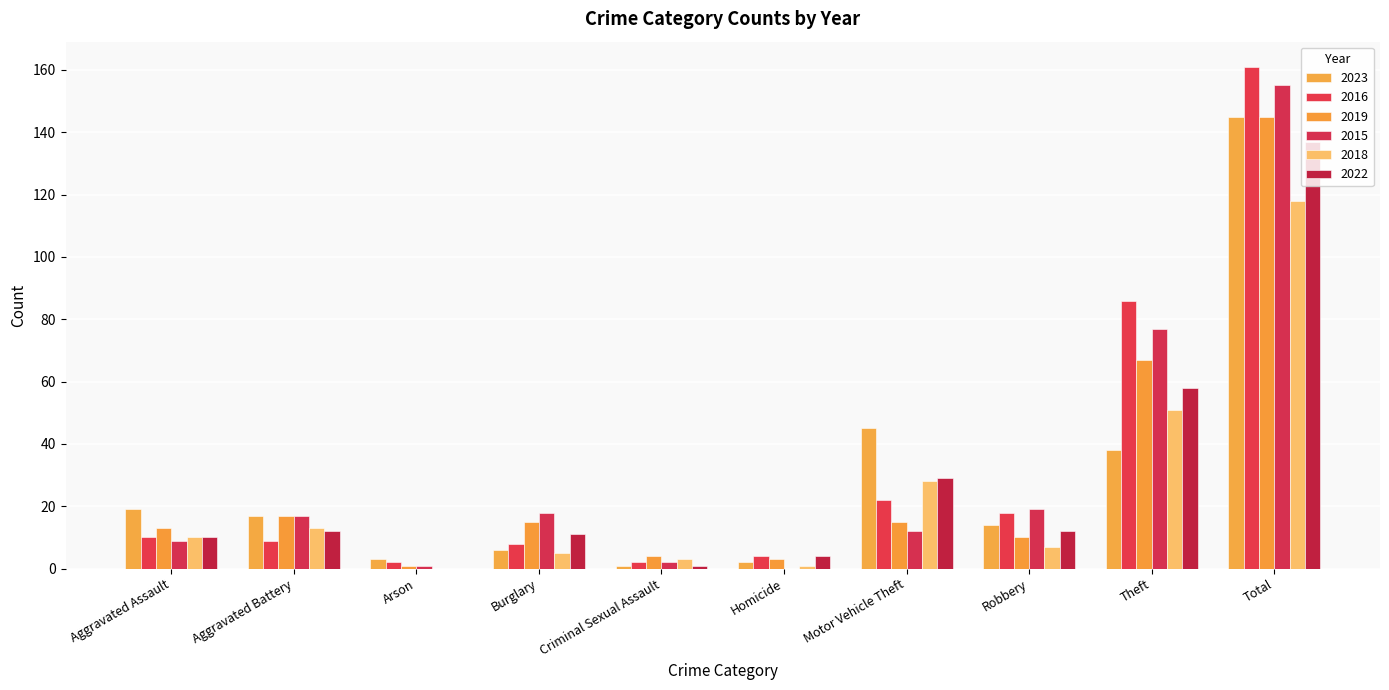

What is the lowest value of the 2023 series?

1